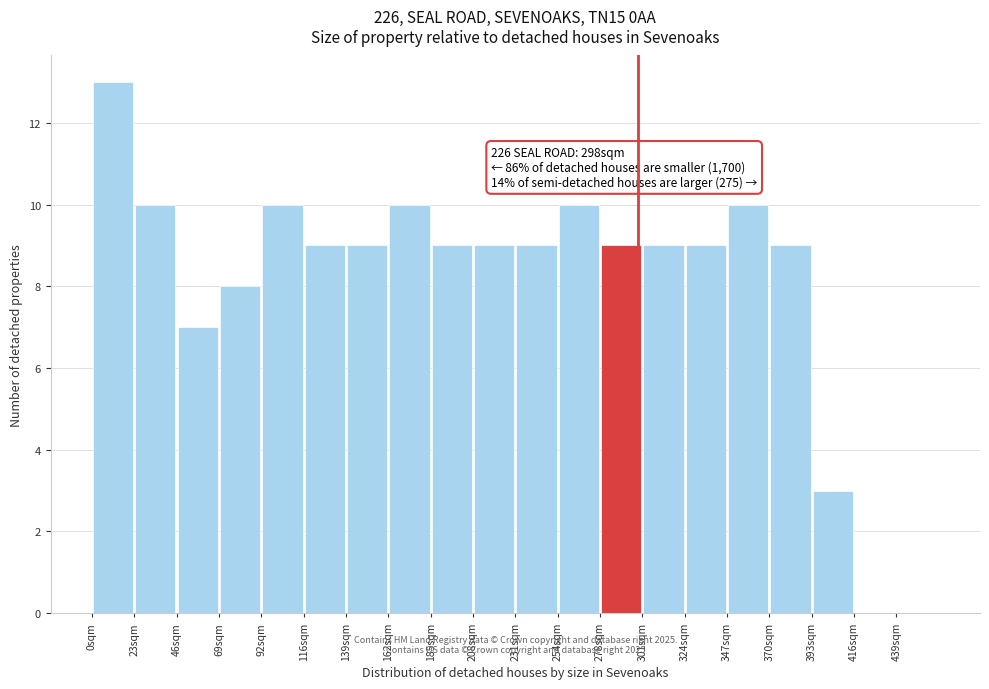

Over which range of the x-axis is the bar tallest?

0 to 25